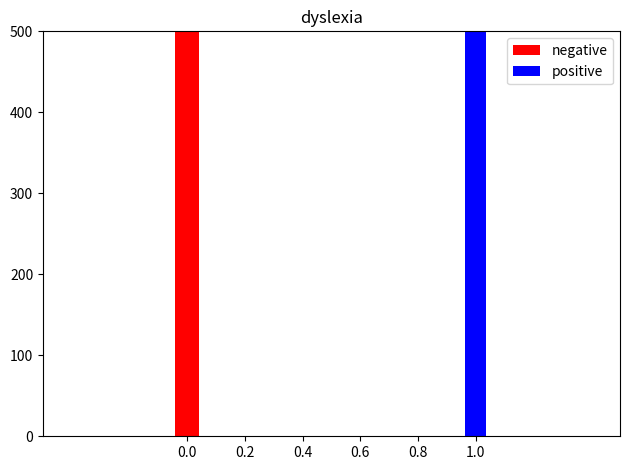

What is the maximum value shown in the chart?

389949